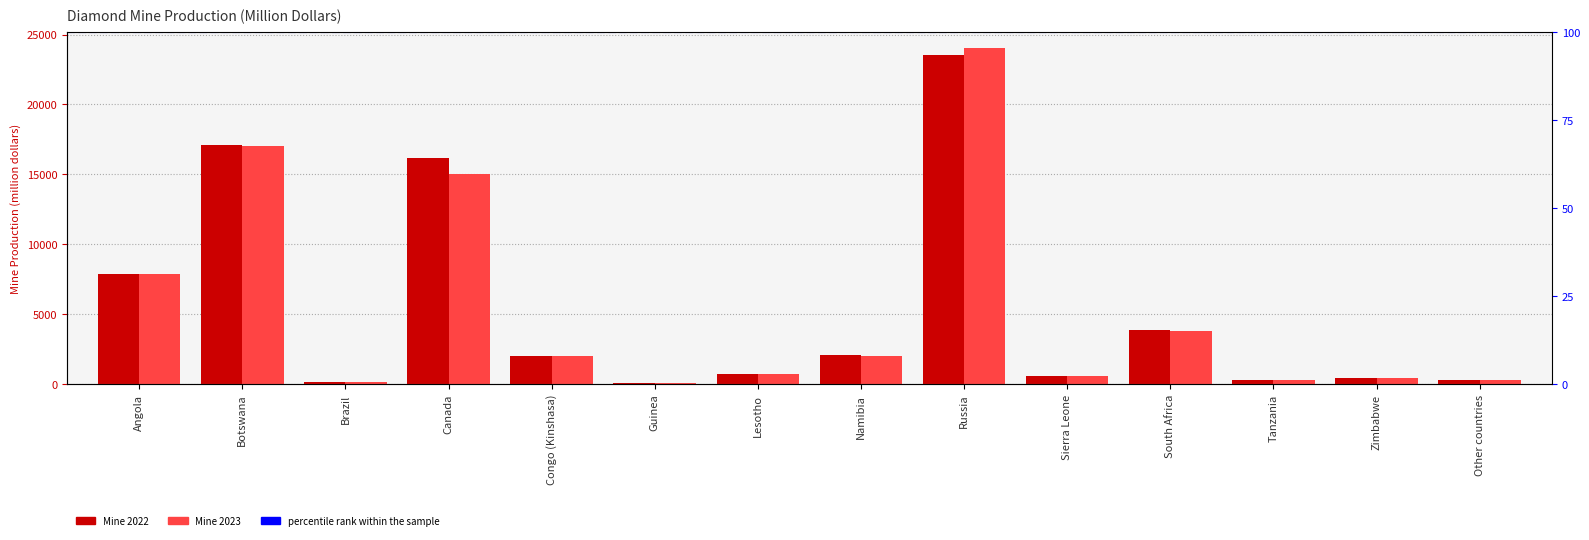

Which has a higher value, Zimbabwe or Sierra Leone?

Sierra Leone